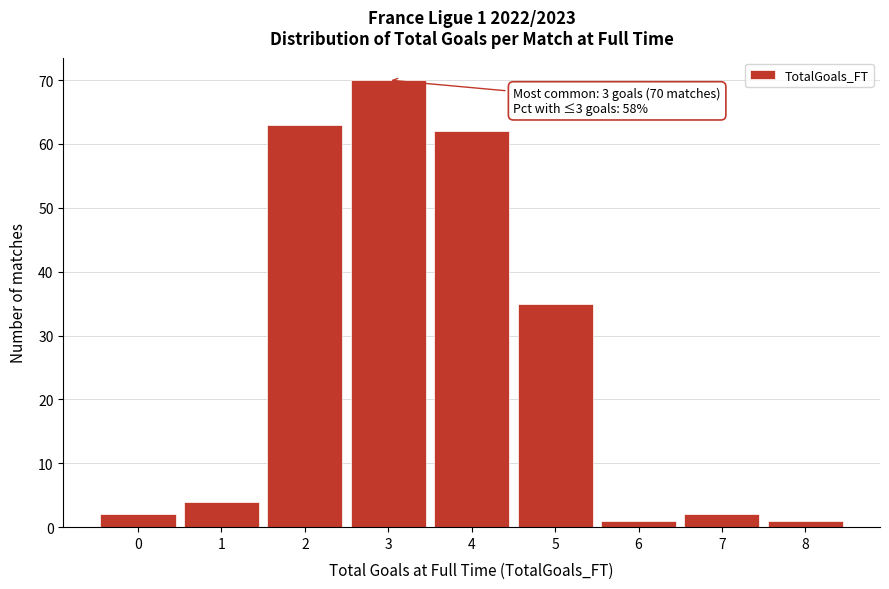

Over which range of the x-axis is the bar tallest?

2.5 to 3.5